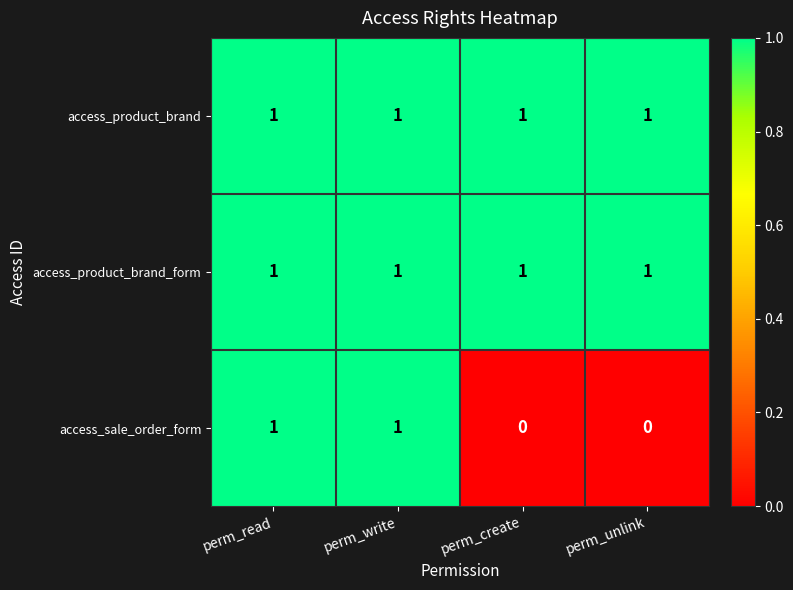

What is the maximum value shown in the chart?

1